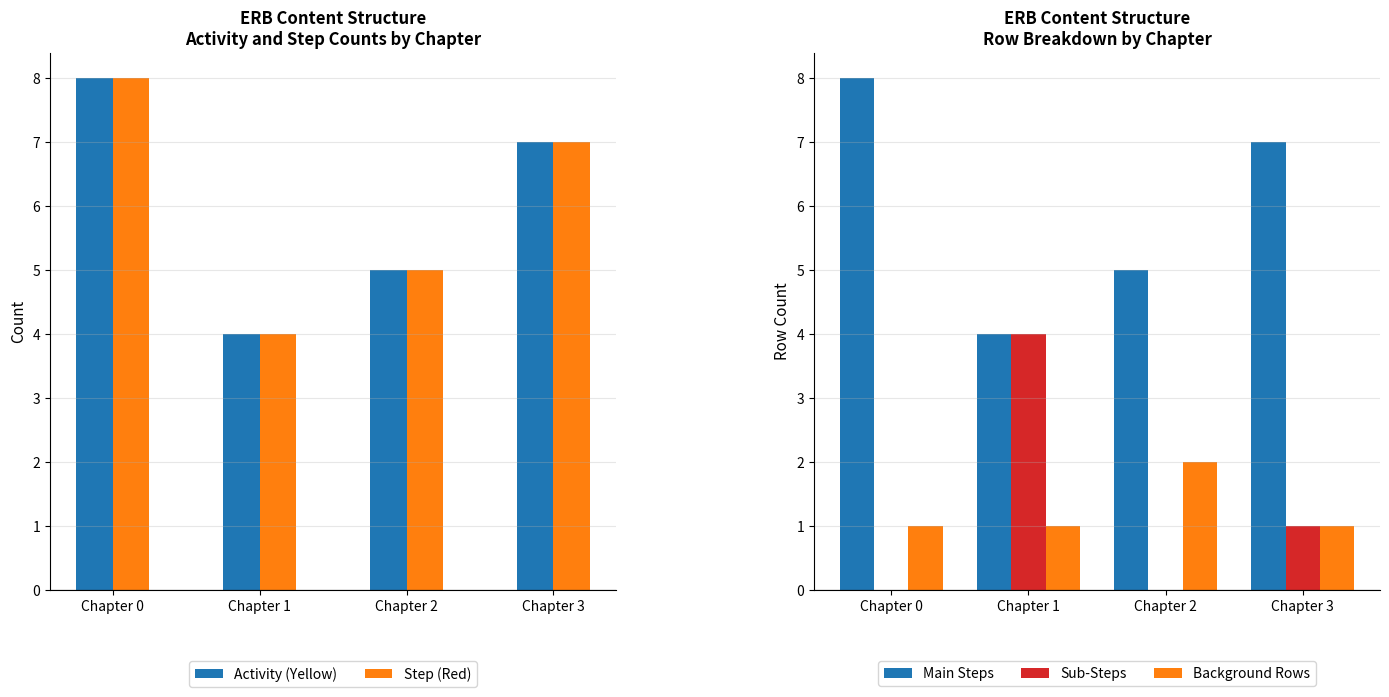

What is the value of the Step (Red) bar at the 2nd from the left?

4